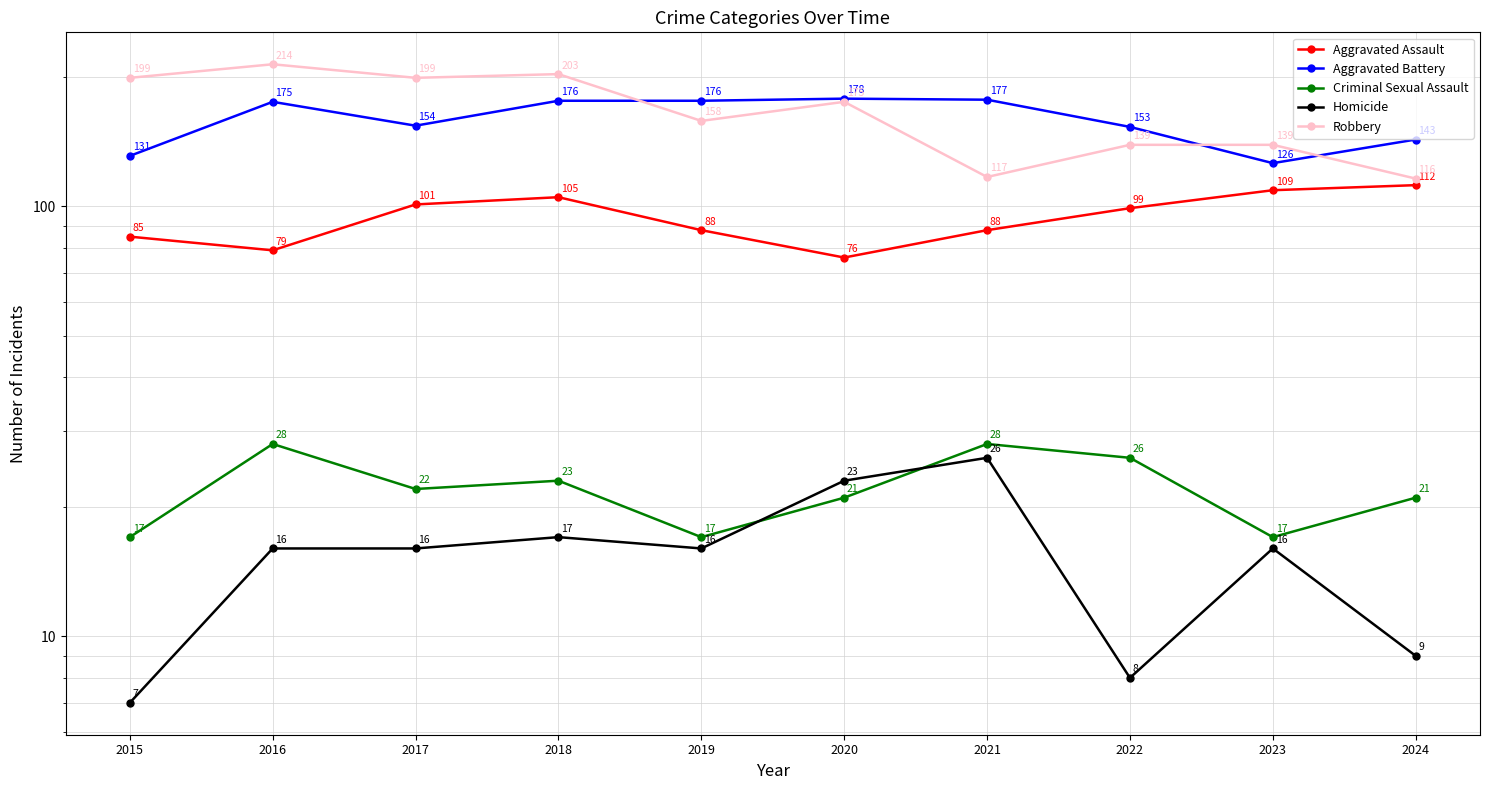

Which series has the widest spread of values?

Robbery